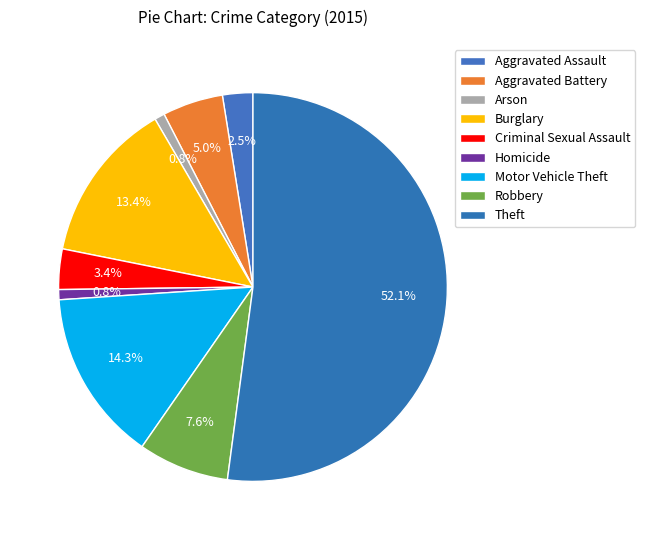

How many slices are in this pie chart?

9